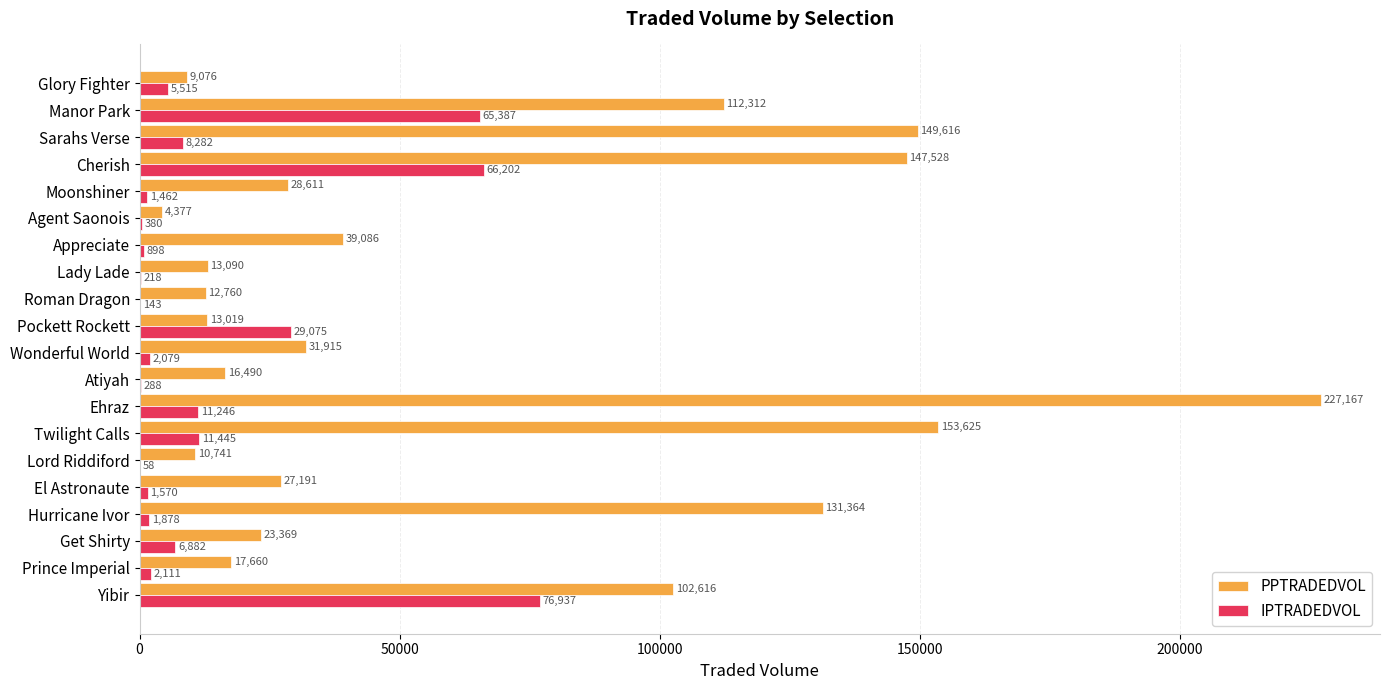

What is the sum of all PPTRADEDVOL values?

1271612.0